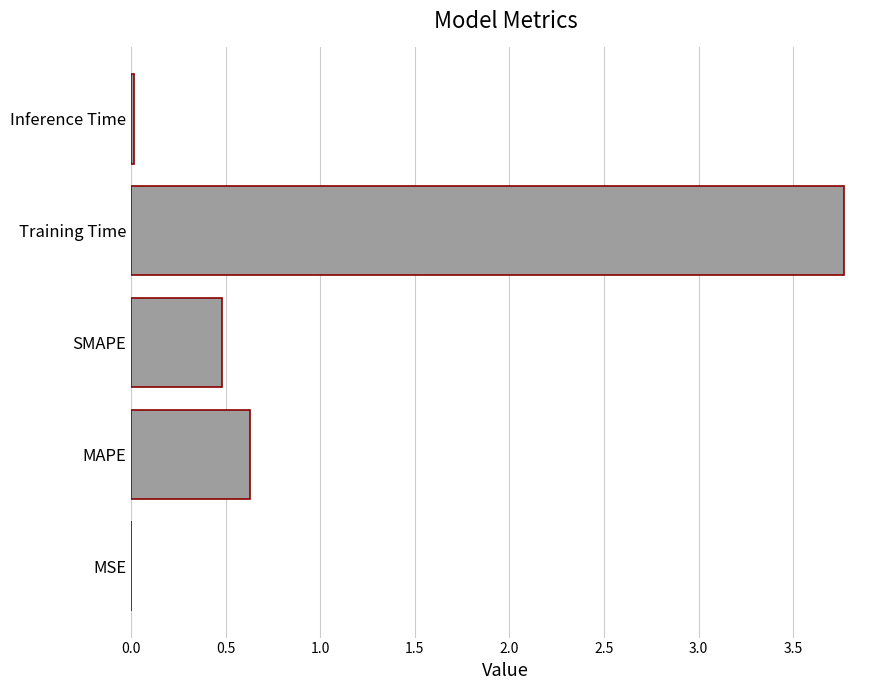

Between Training Time and SMAPE, which is larger?

Training Time